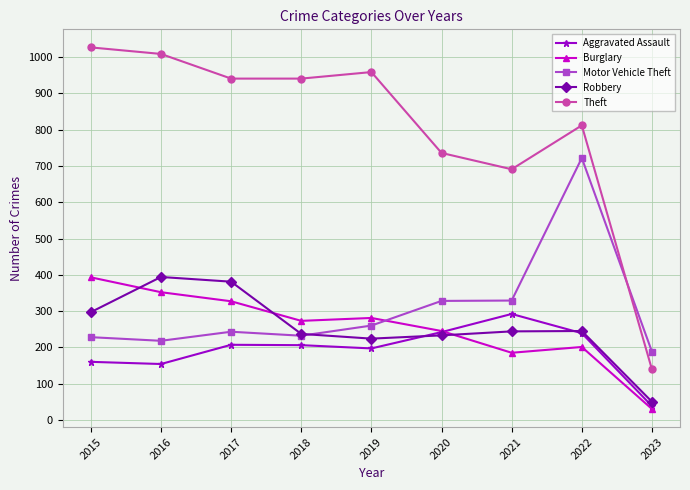

True or false: Robbery and Theft cross at least once.

False